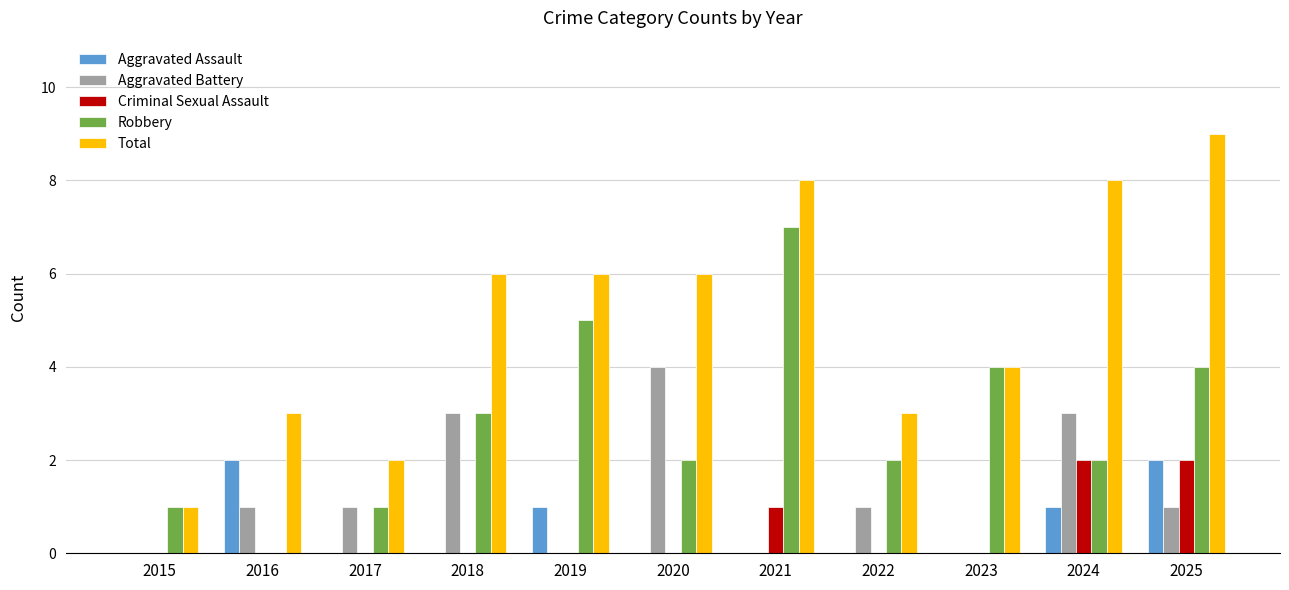

Which category has the highest value across all series?

2025